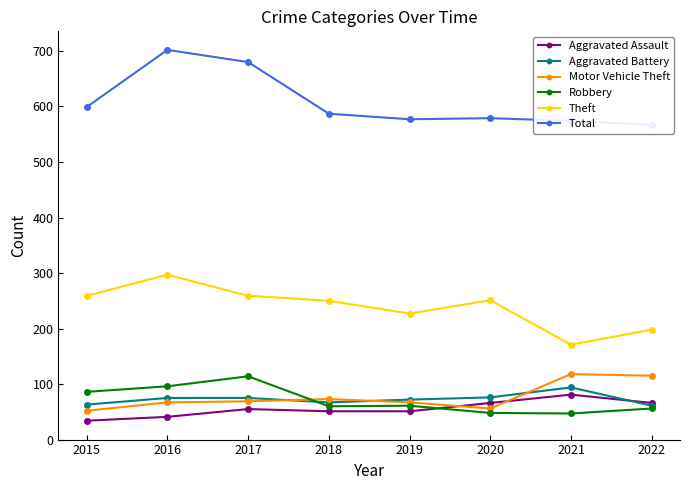

Which series has the widest spread of values?

Total